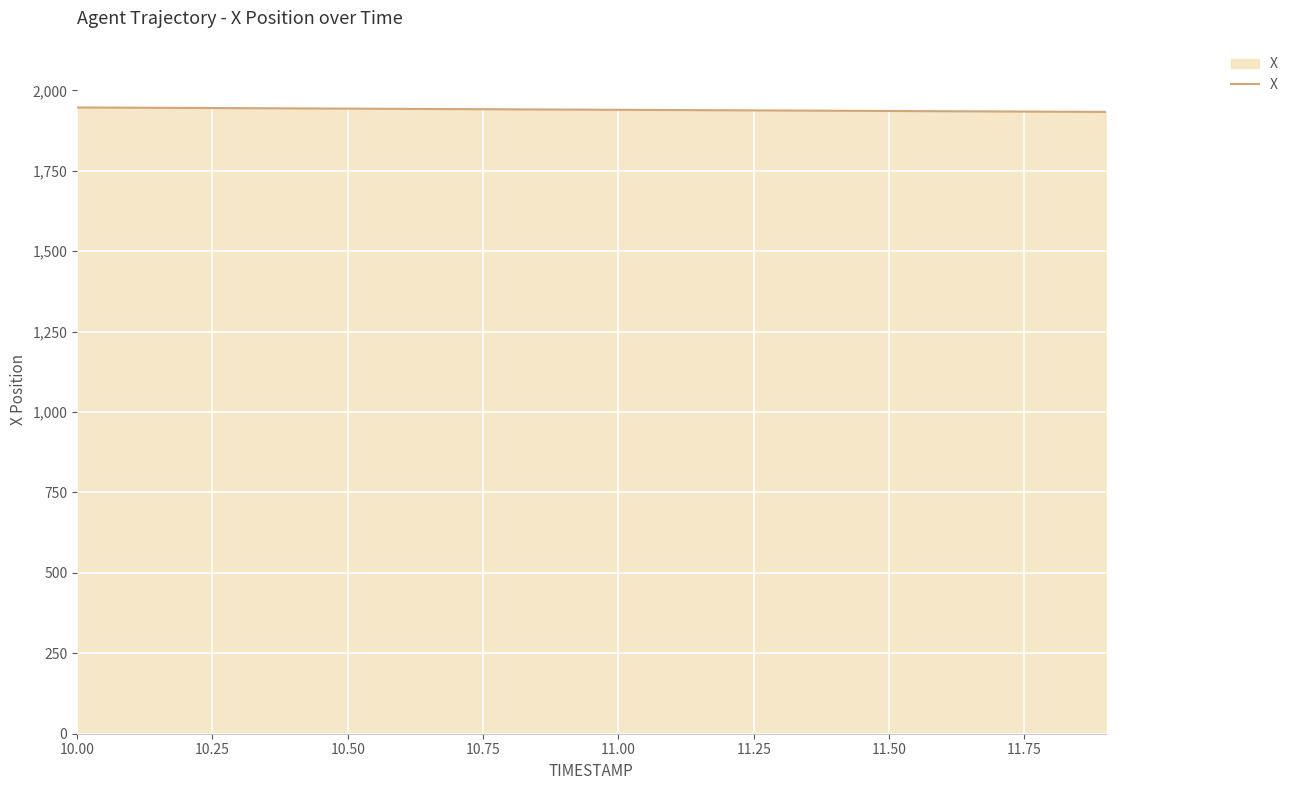

What is the maximum value shown in the chart?

1946.8